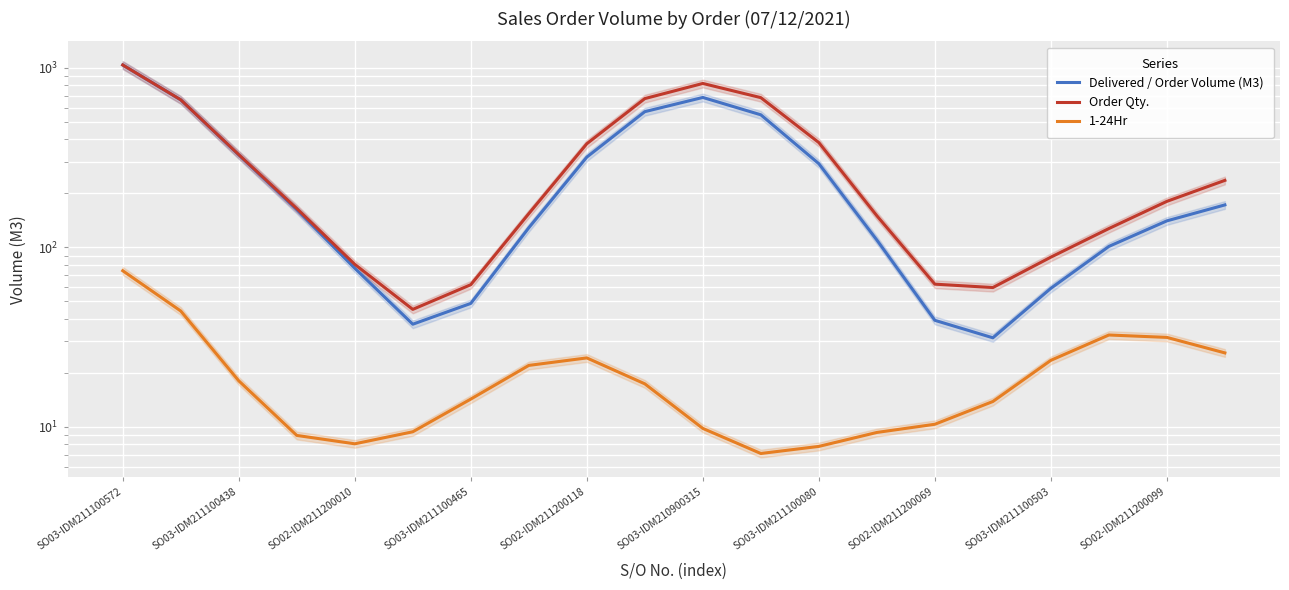

Is it true that Delivered / Order Volume (M3) equals 24.2 at SO03-IDM211100503?

False